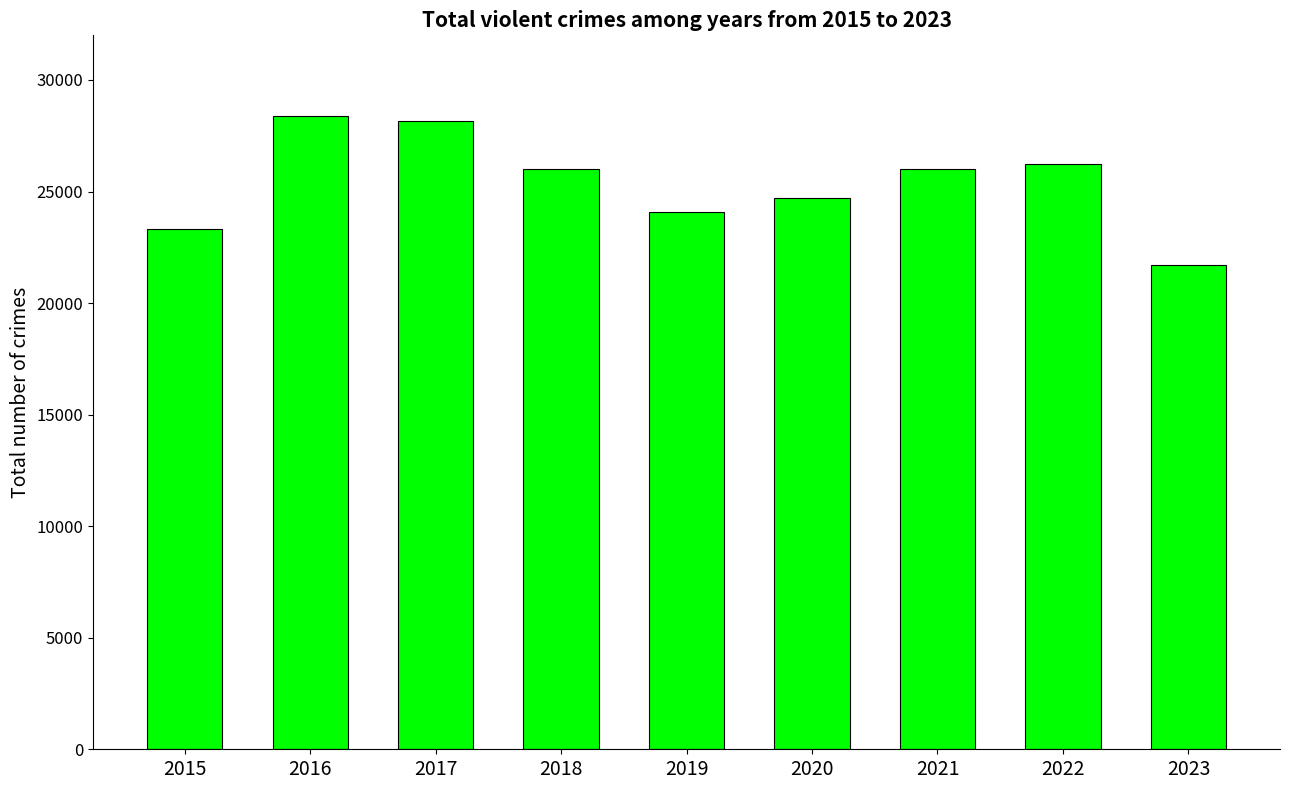

The value at 2019 is 11273. True or false?

False